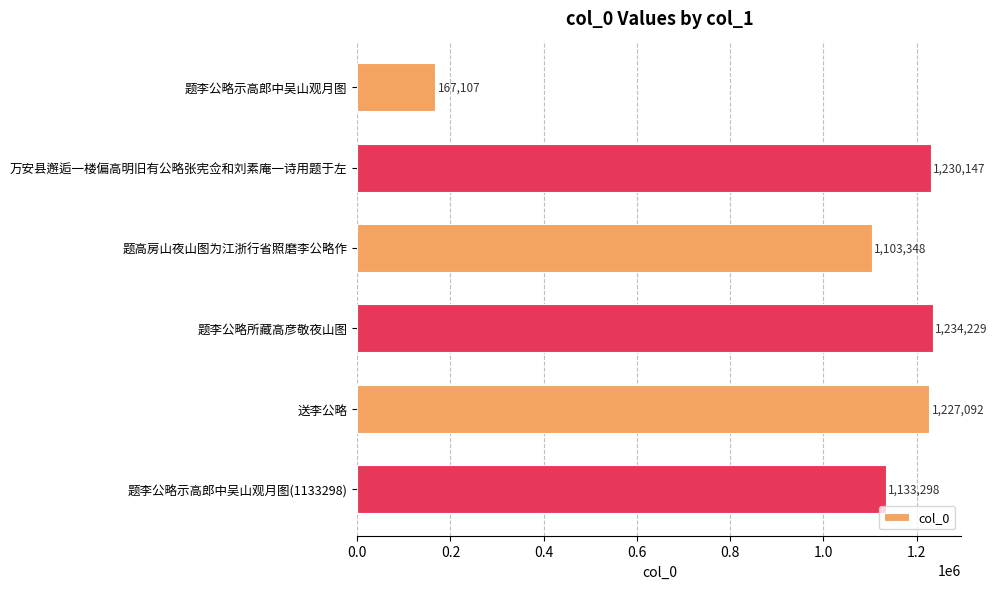

Is it true that the value at 题李公略所藏高彦敬夜山图 is 1234229?

True